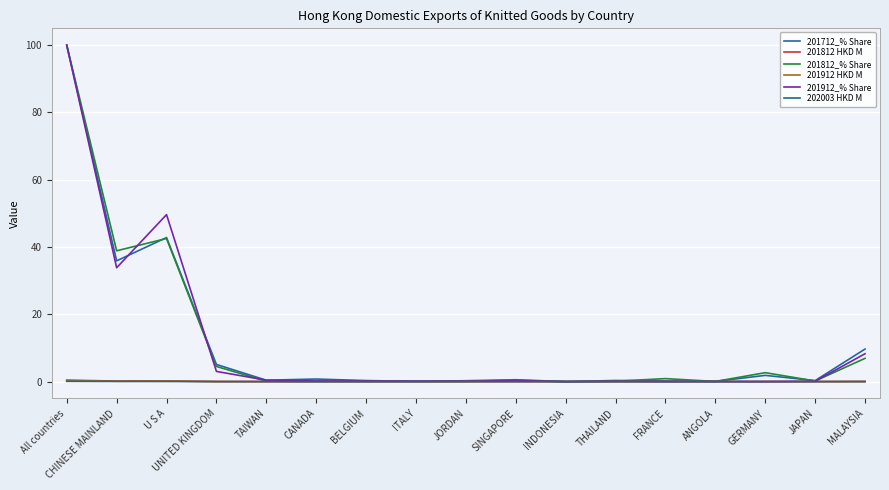

What is the sum of all 201812_% Share values?

197.4